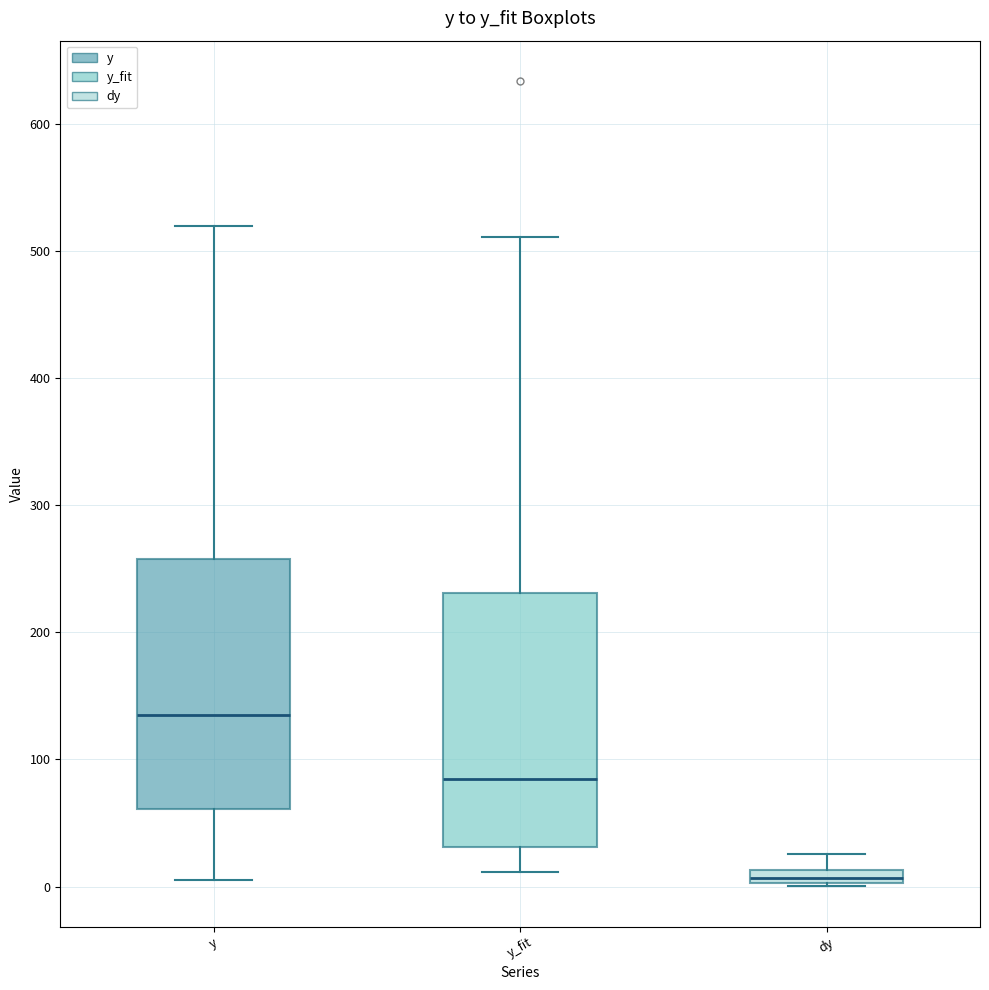

Where does the median line of the box for y sit on the y-axis? The values are not printed on the chart, so give them approximately, as read against the axis.

140